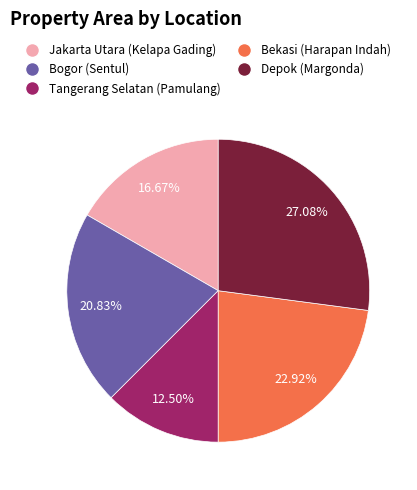

What percentage is NOT represented by Jakarta Utara (Kelapa Gading)?

83.3%